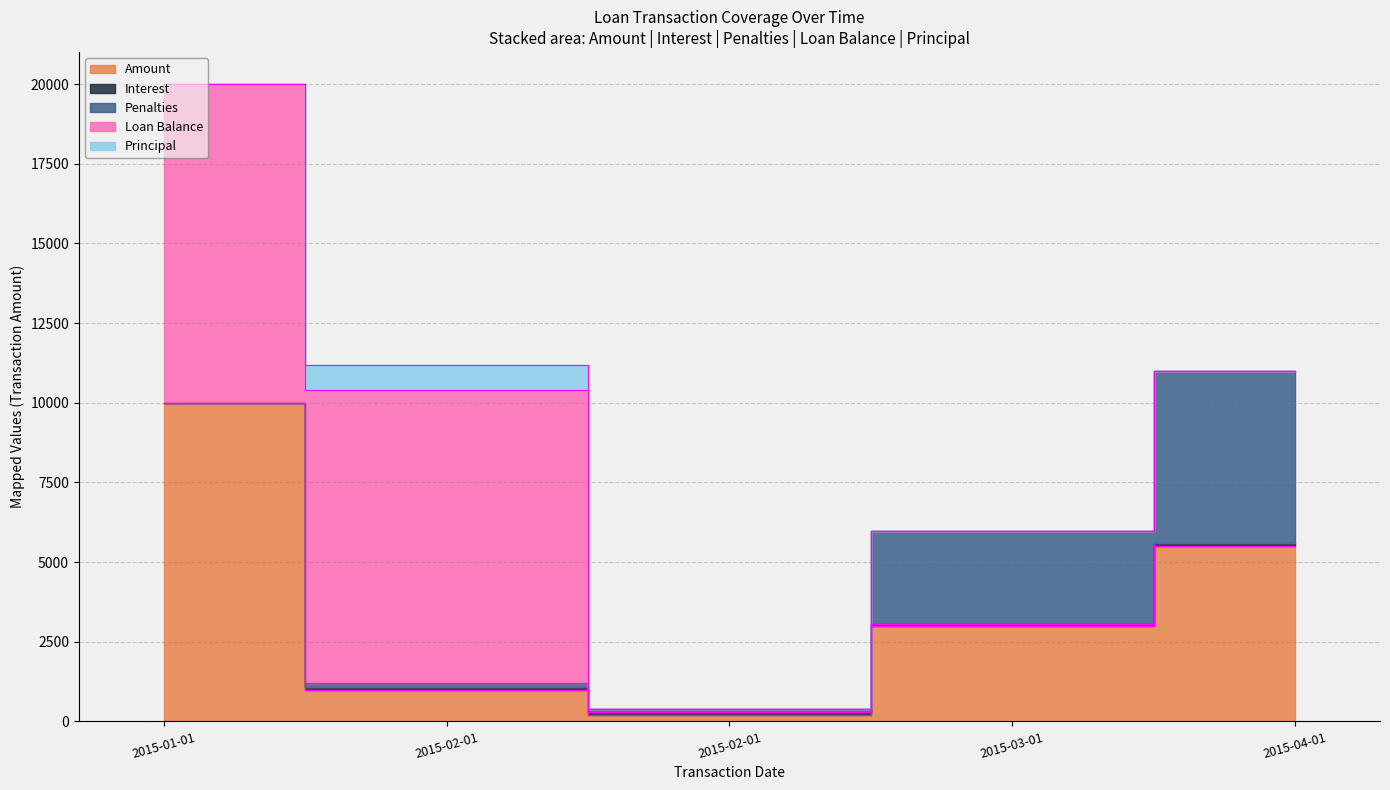

The value of Penalties at 2015-02-01 is 156.2. True or false?

False